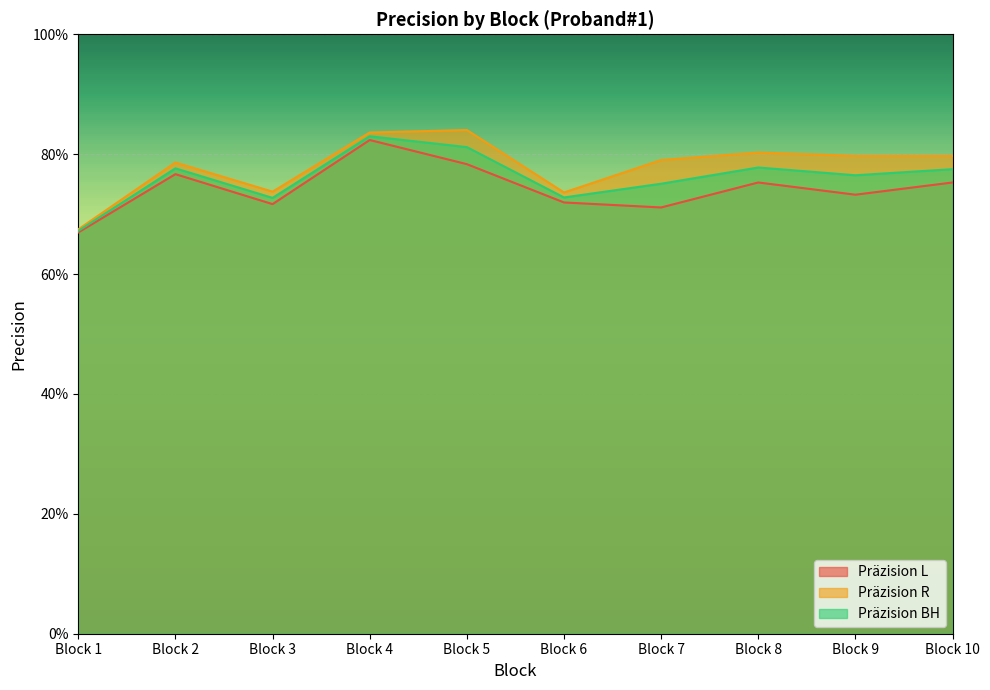

What is the difference between the highest and lowest values at Block 7?

0.1